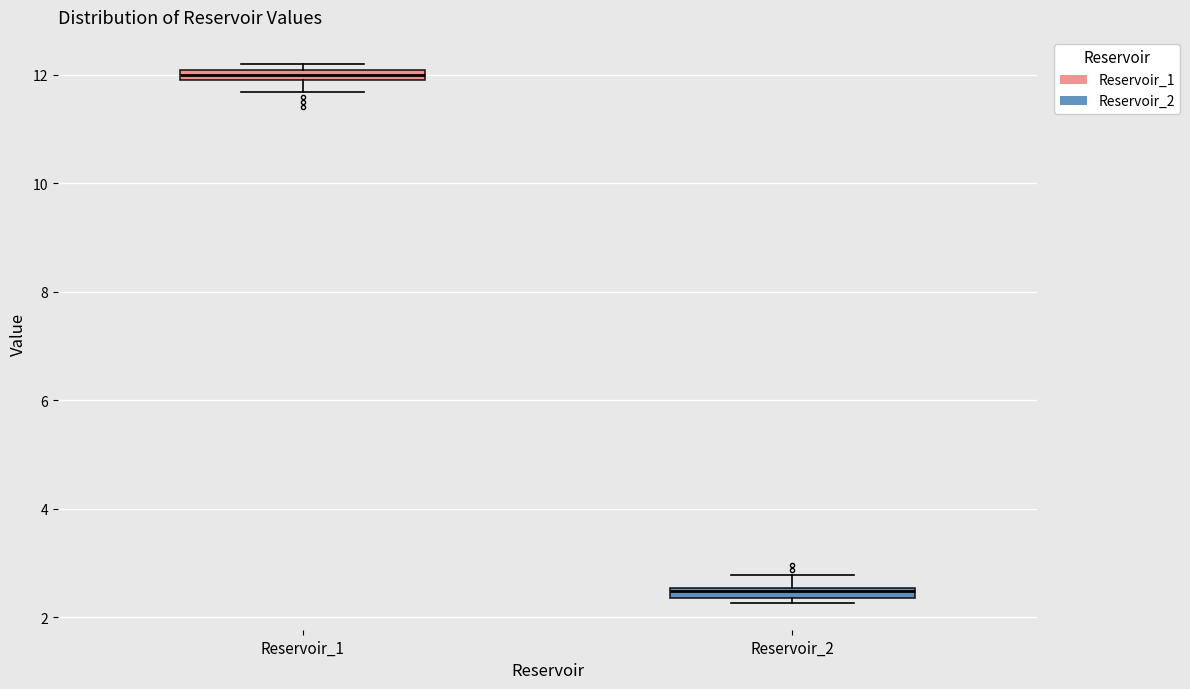

Which box has the highest median line?

Reservoir_1